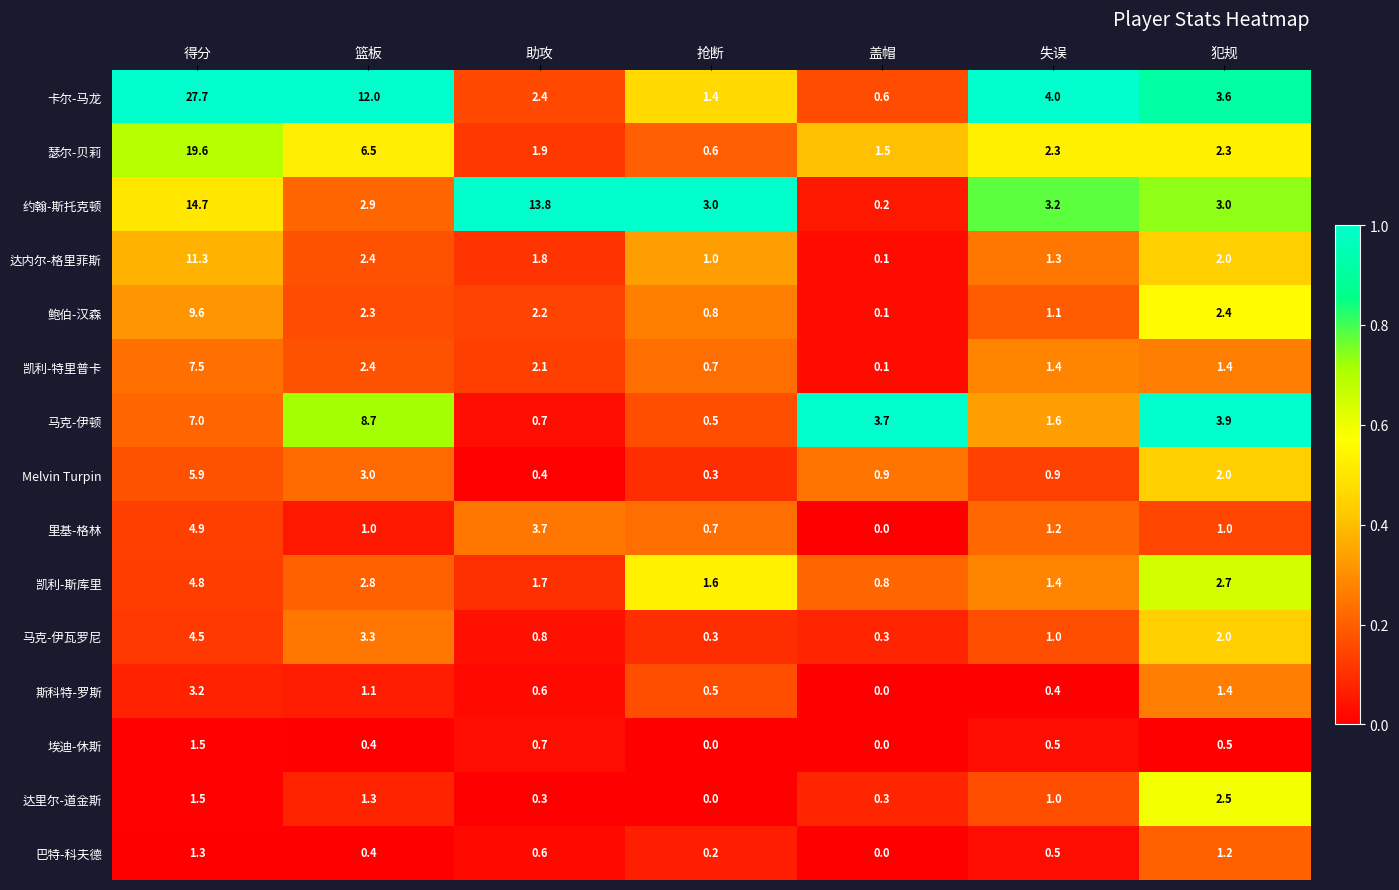

Which series has the largest total across all categories?

卡尔-马龙